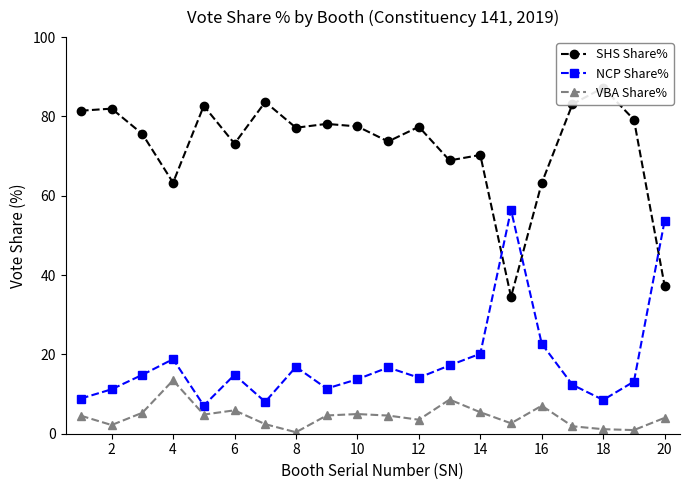

Rank the series by their average value, from highest to lowest.

SHS Share%, NCP Share%, VBA Share%